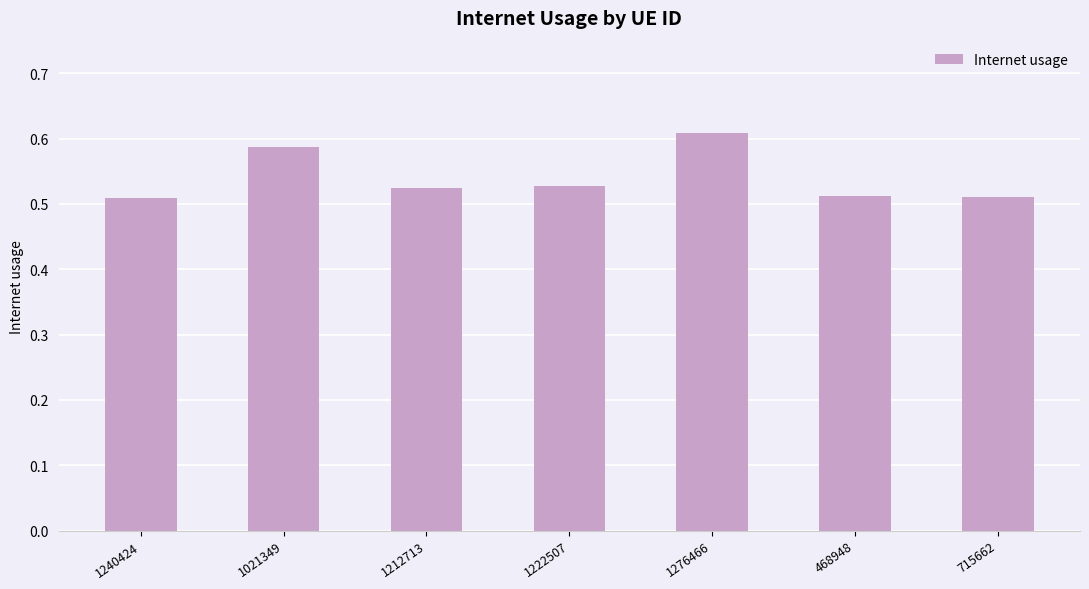

What is the label of the 7th bar from the right?

1240424